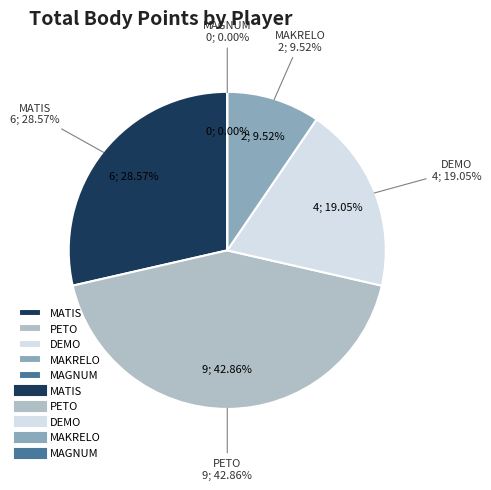

Count the number of slices in the pie.

5